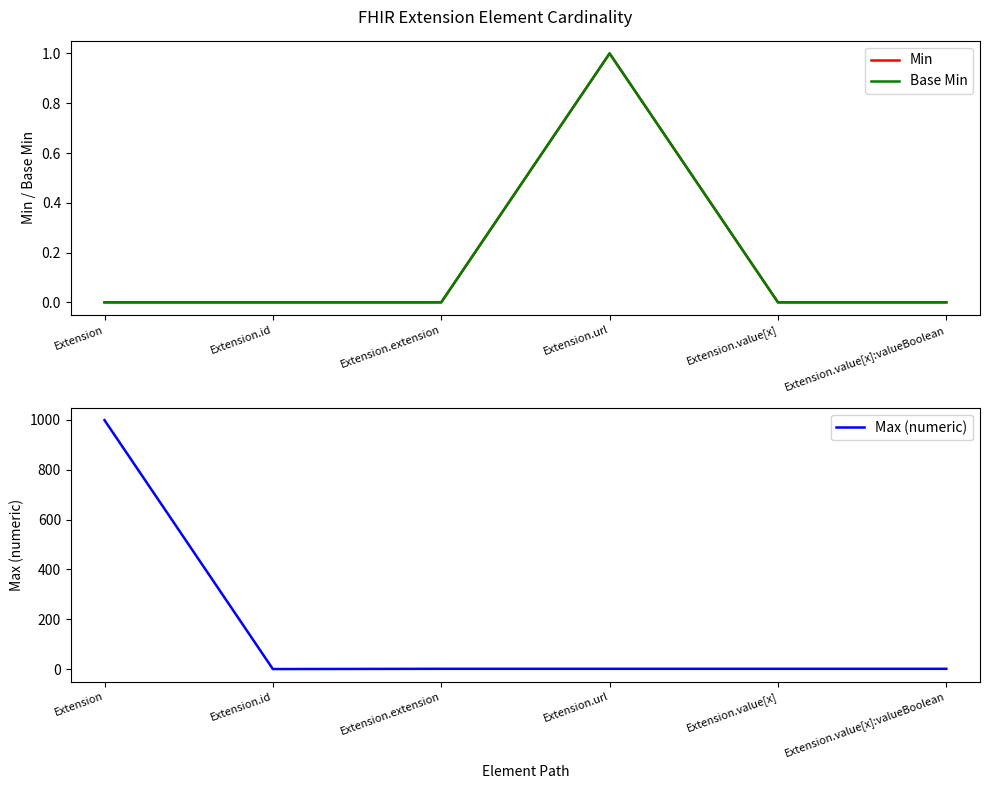

Reading left to right, what are all the values shown in this chart?

Min: 0	0	0	1	0	0
Base Min: 0	0	0	1	0	0
Max (numeric): 999	0	1	1	1	1